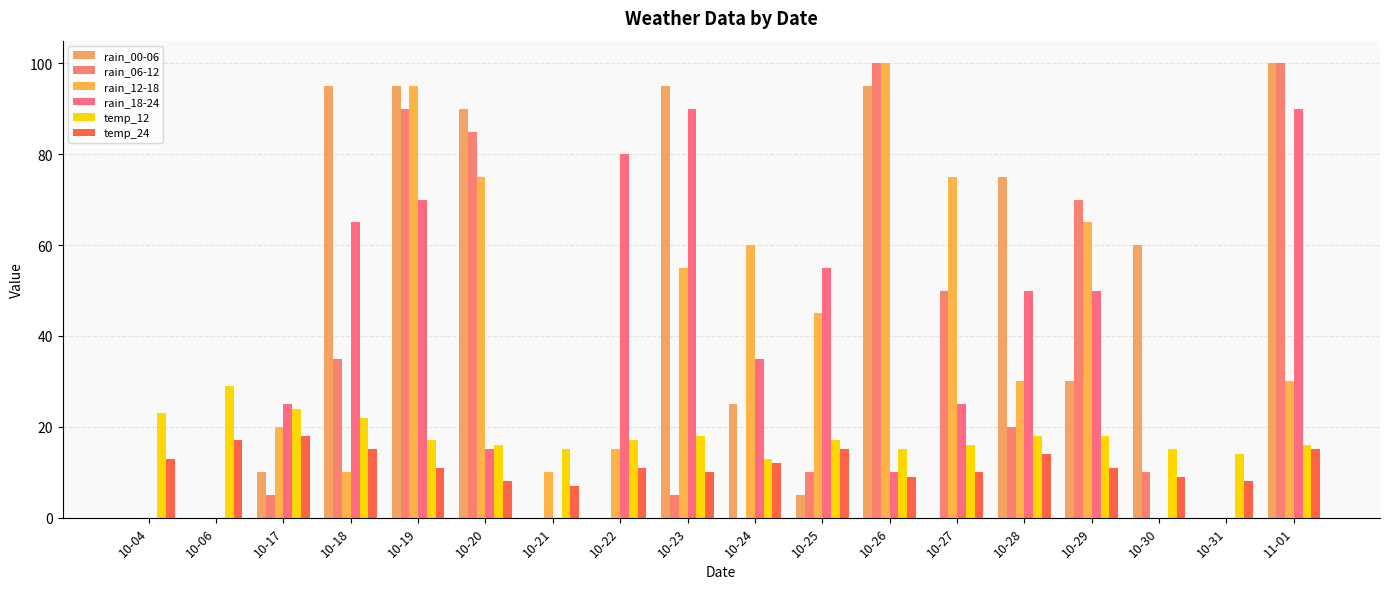

What is the difference between the maximum and second lowest values in the rain_18-24 series?

90